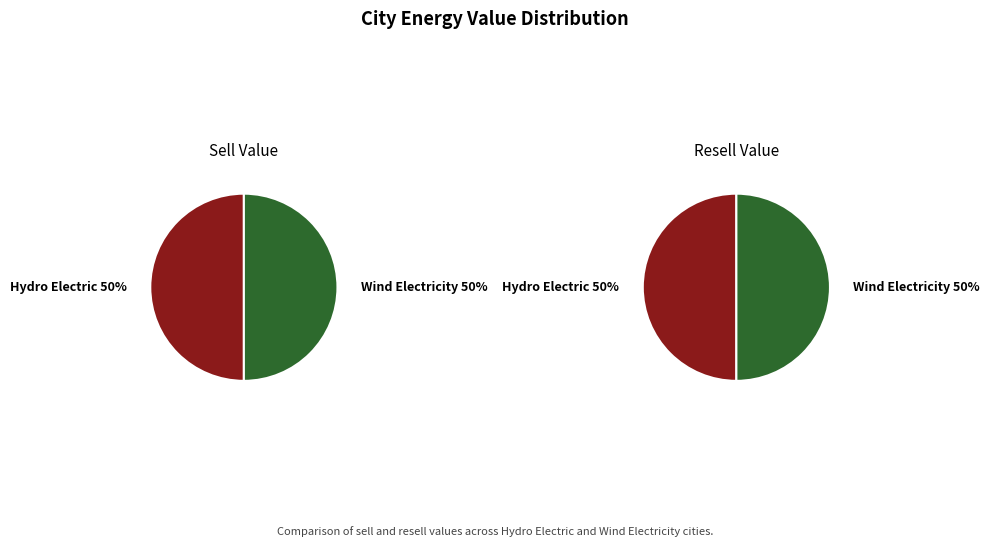

Is the sum of Wind Electricity and Hydro Electric greater than half?

Yes